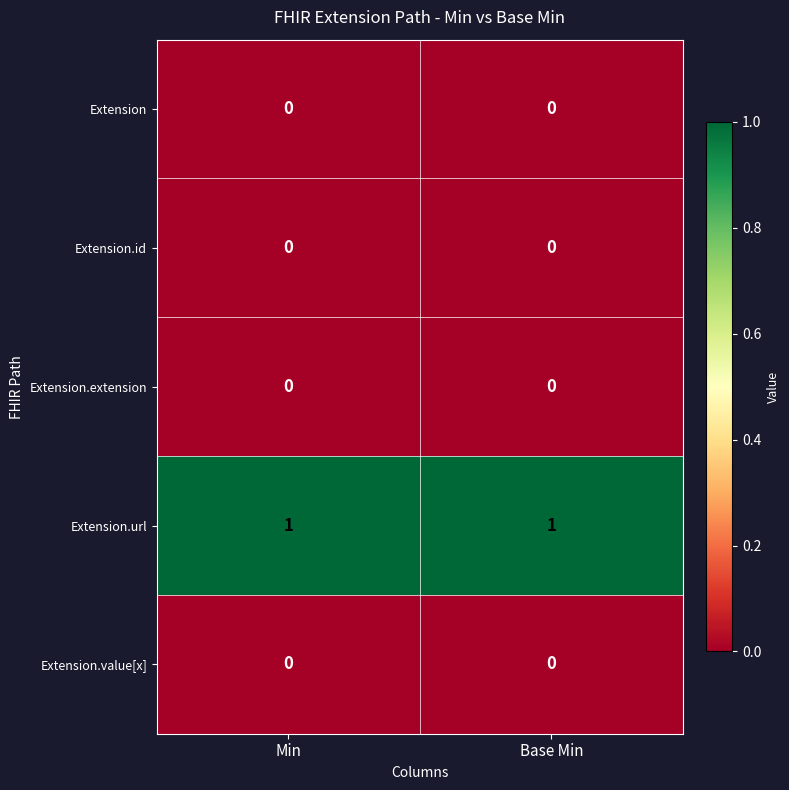

Is the value of Extension at Min greater than the value of Extension.url at Base Min?

No